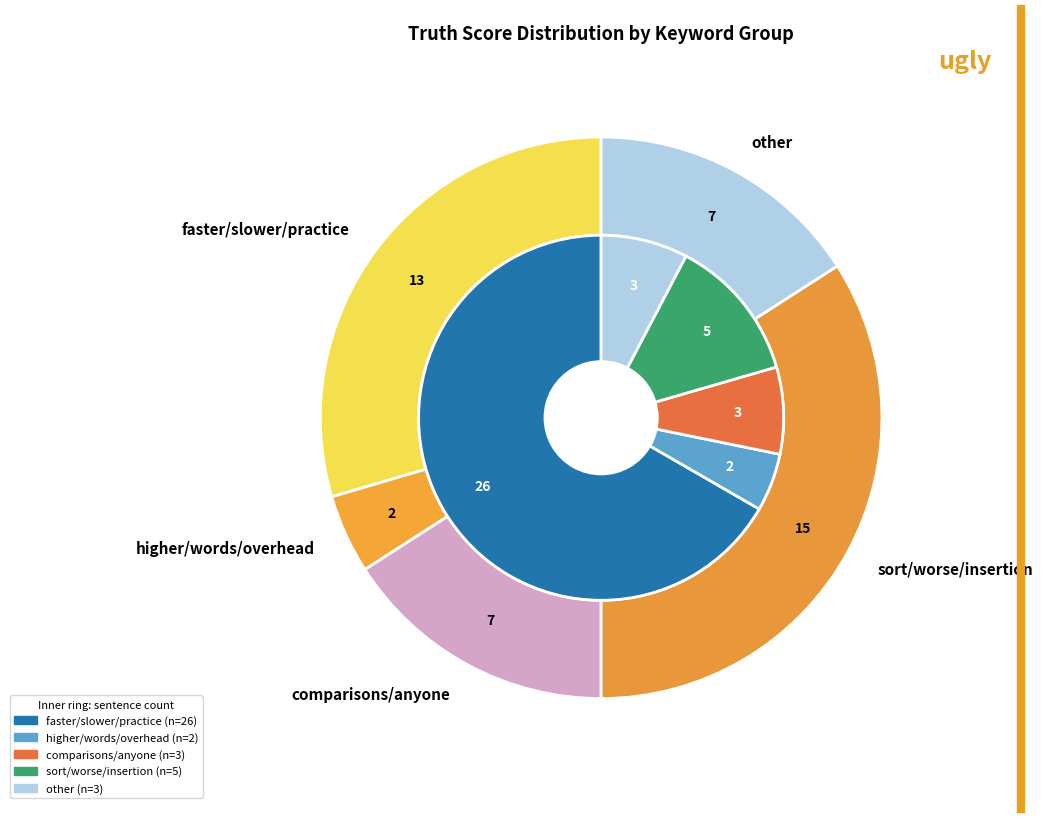

The 5 slice represents 7% of the pie. True or false?

False